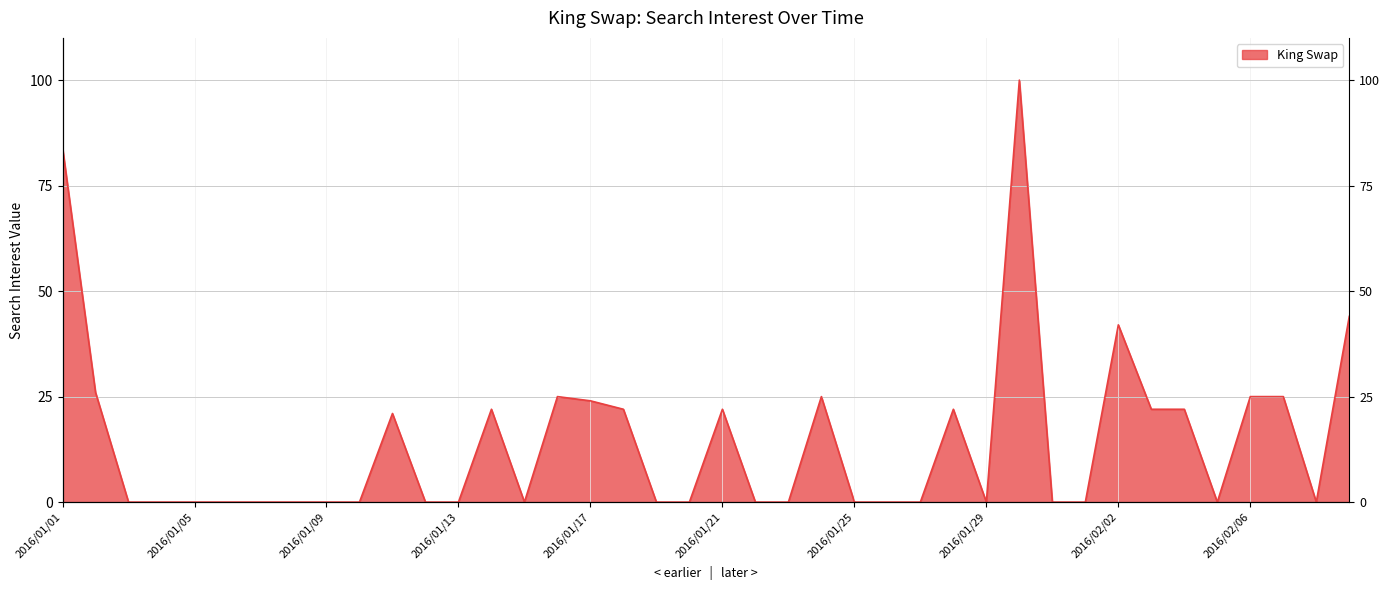

Reading right to left, transcribe all the data shown in this chart.

2016/02/09=44	2016/02/08=0	2016/02/07=25	2016/02/06=25	2016/02/05=0	2016/02/04=22	2016/02/03=22	2016/02/02=42	2016/02/01=0	2016/01/31=0	2016/01/30=100	2016/01/29=0	2016/01/28=22	2016/01/27=0	2016/01/26=0	2016/01/25=0	2016/01/24=25	2016/01/23=0	2016/01/22=0	2016/01/21=22	2016/01/20=0	2016/01/19=0	2016/01/18=22	2016/01/17=24	2016/01/16=25	2016/01/15=0	2016/01/14=22	2016/01/13=0	2016/01/12=0	2016/01/11=21	2016/01/10=0	2016/01/09=0	2016/01/08=0	2016/01/07=0	2016/01/06=0	2016/01/05=0	2016/01/04=0	2016/01/03=0	2016/01/02=26	2016/01/01=84